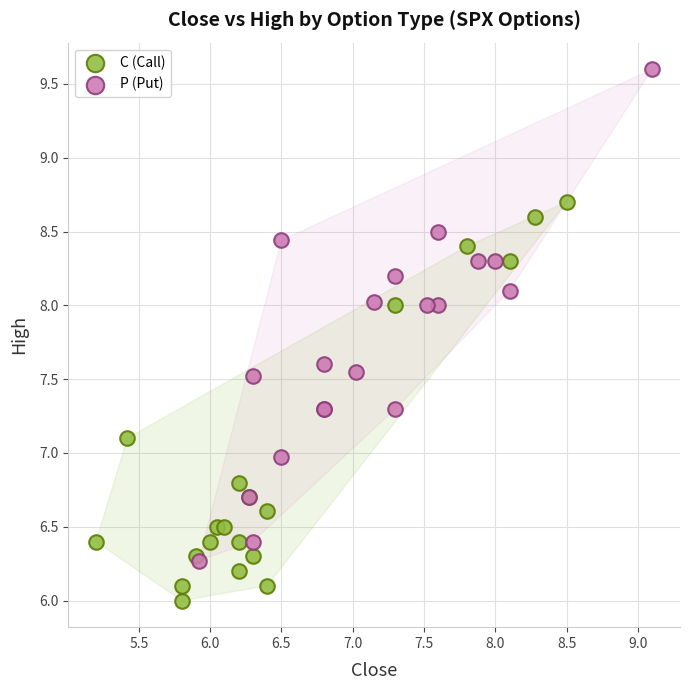

Which series has the largest Y range (max minus min)?

P (Put)